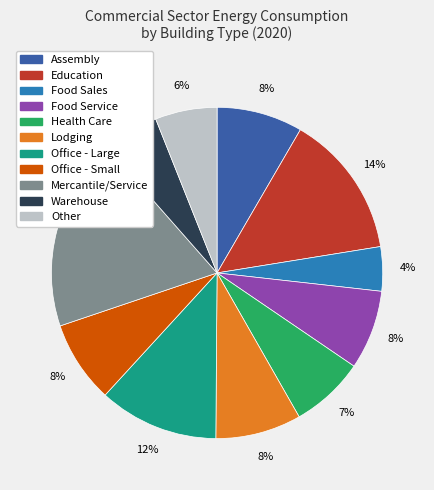

Count the number of slices in the pie.

11